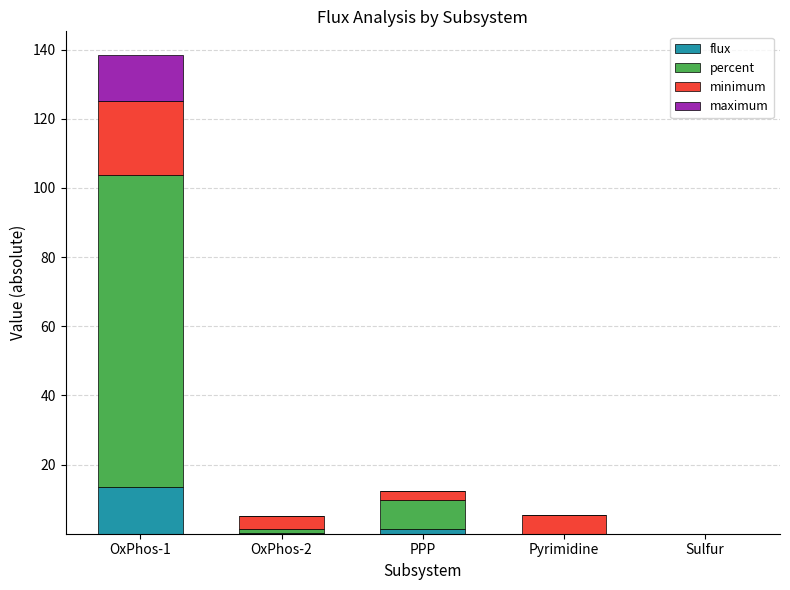

At which category is the sum across all series the highest?

OxPhos-1